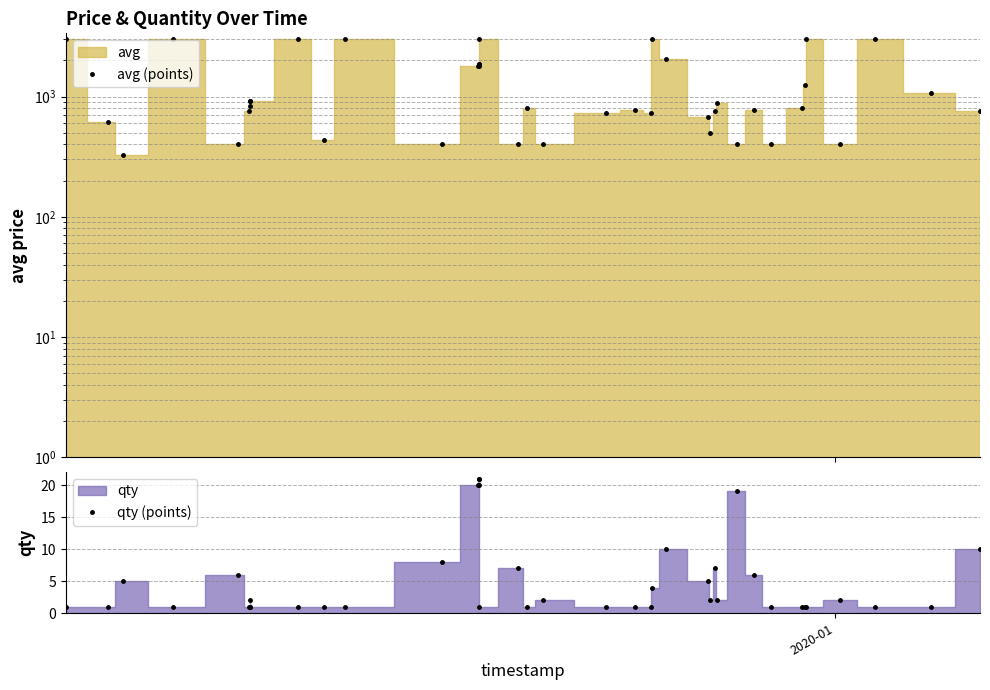

What is the sum of all qty (points) values?

199